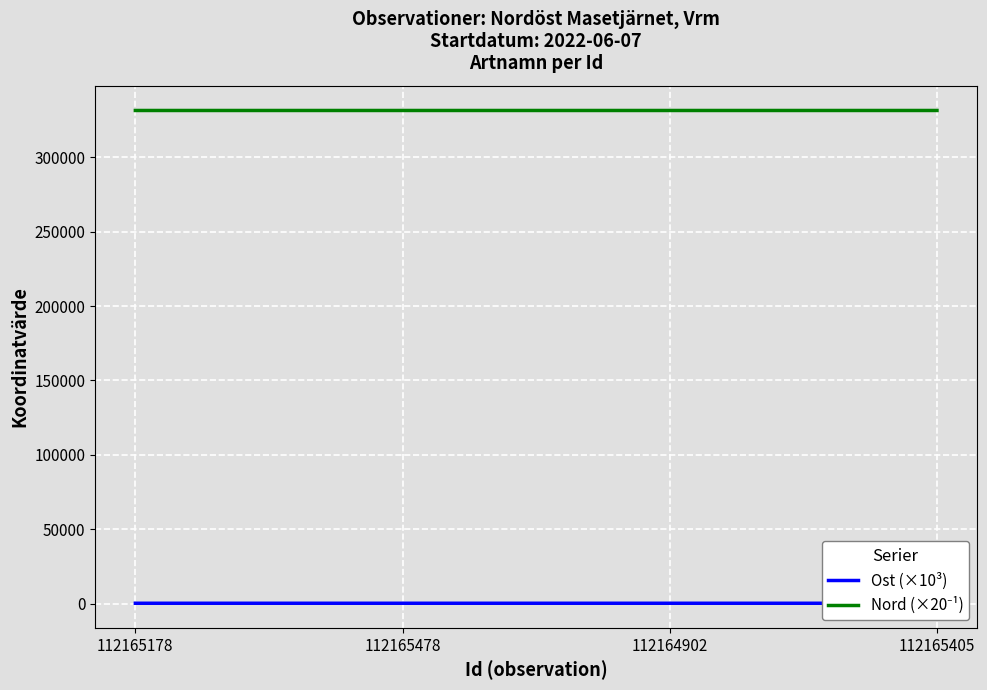

The Ost (×10³) series shows 333.5 at 112165178. True or false?

True